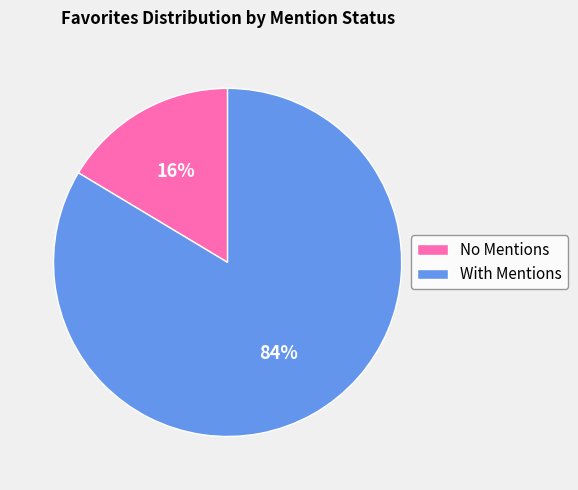

Does any single category account for the majority?

Yes